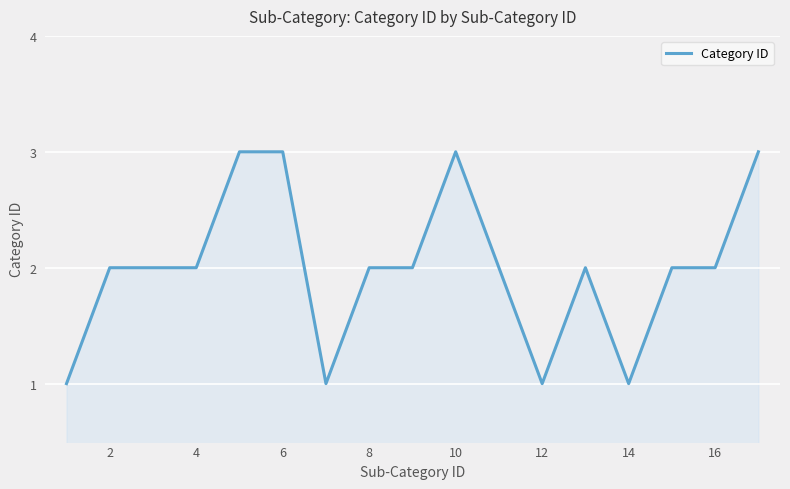

What is the maximum value shown in the chart?

3